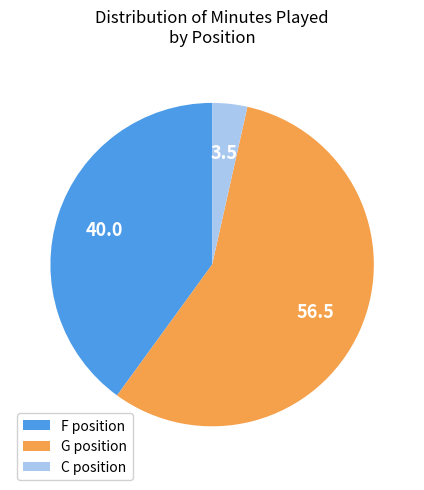

Is it true that F position is 40% of the pie?

True